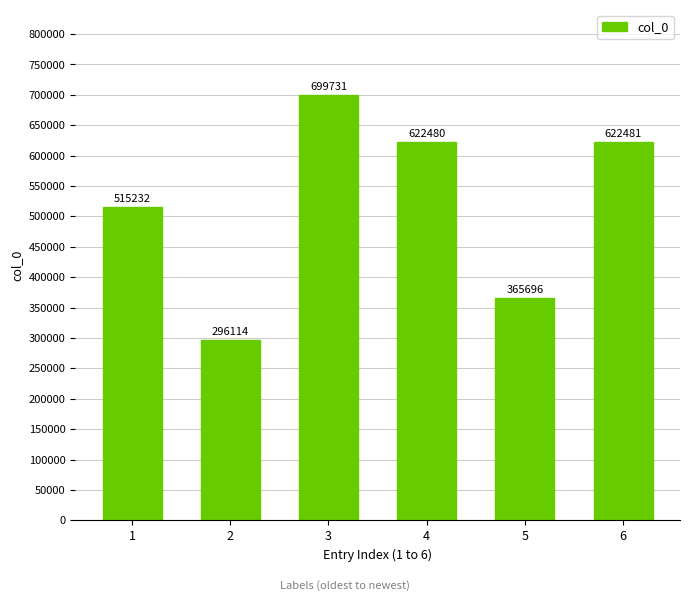

What is the value of the 1st bar from the left?

515232